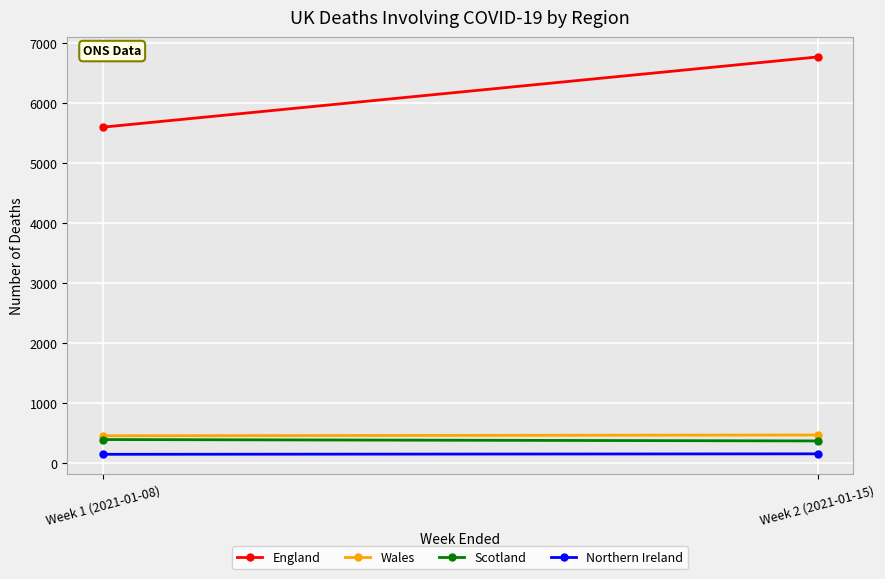

At which category is the sum across all series the highest?

Week 2 (2021-01-15)